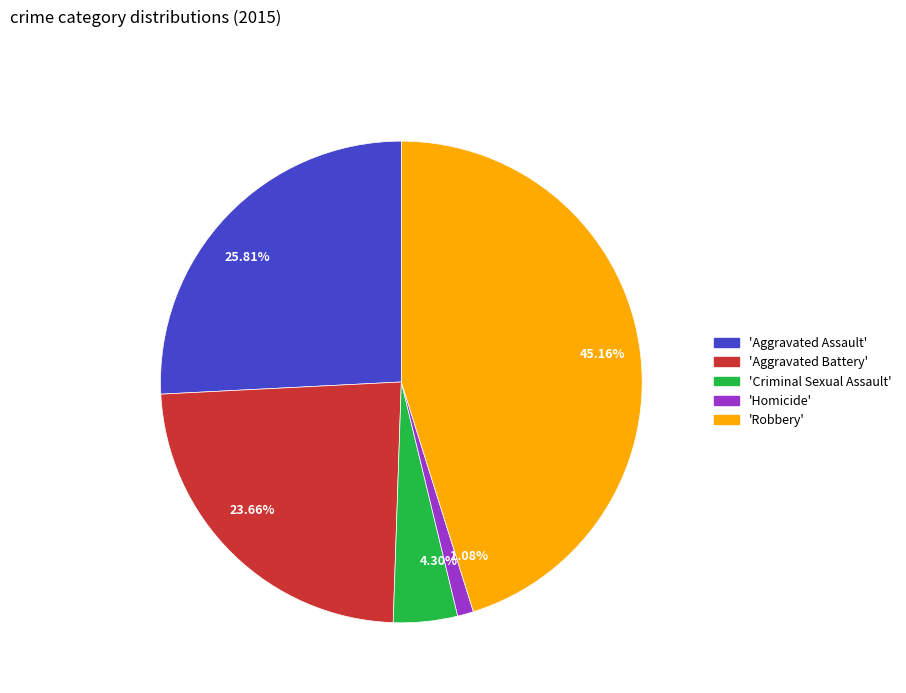

Is there a majority slice in this chart?

No